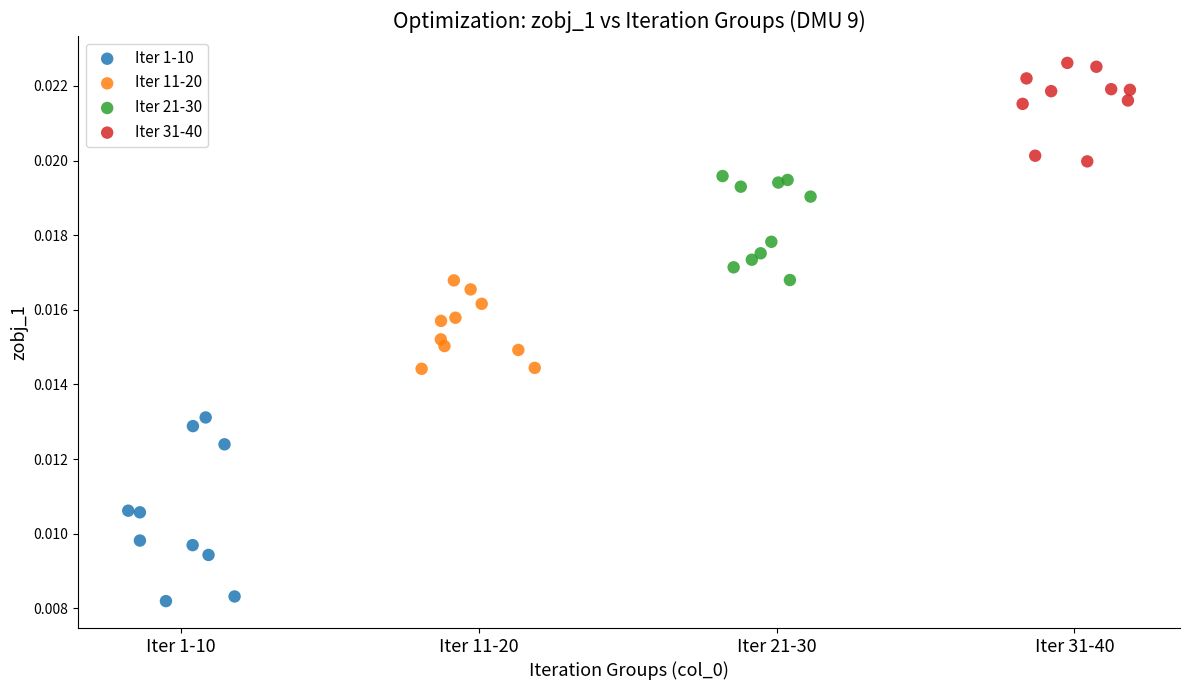

Which series contains the lowest Y value?

Iter 1-10